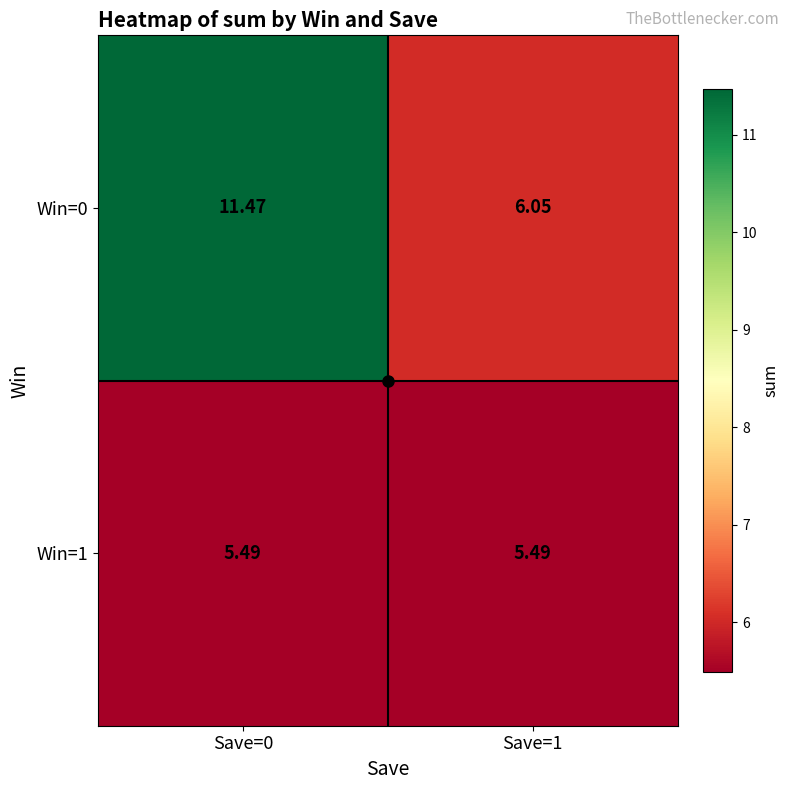

Is the value of Win=1 at Save=0 greater than the value of Win=0 at Save=1?

No